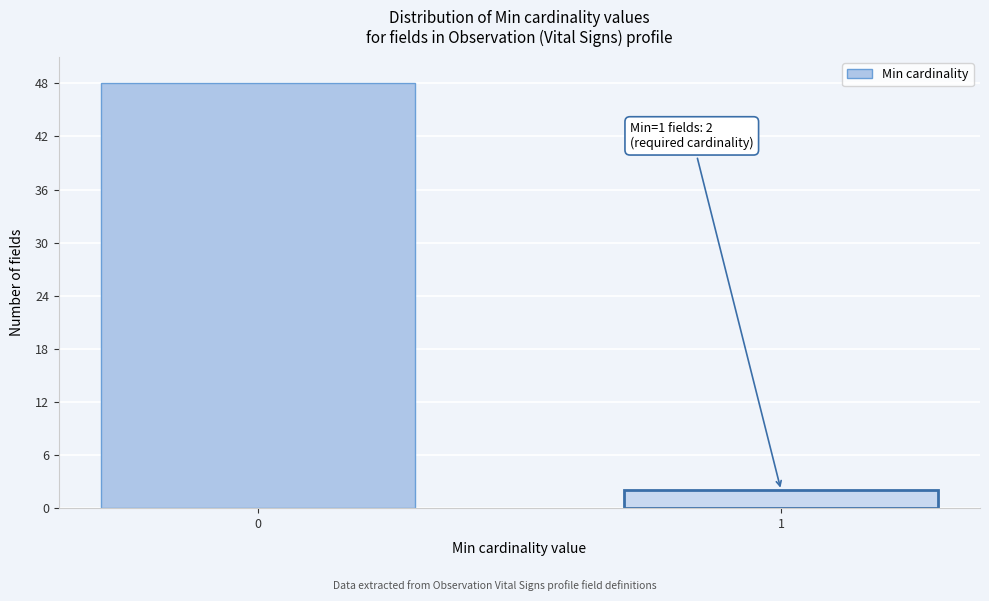

Reading left to right, what are all the values shown in this chart?

0=48	1=2